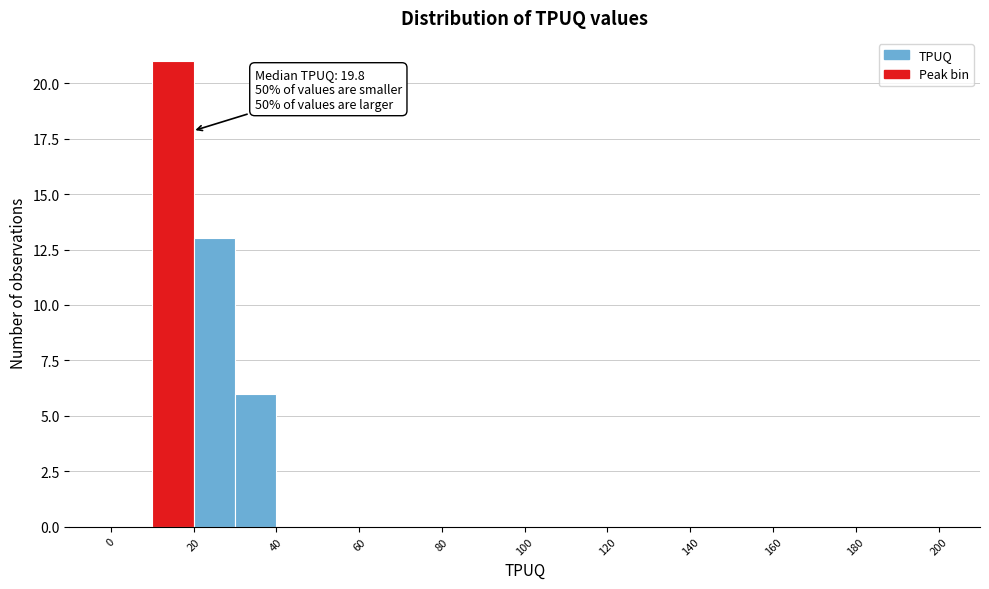

Which range on the x-axis has the tallest bar?

10 to 20